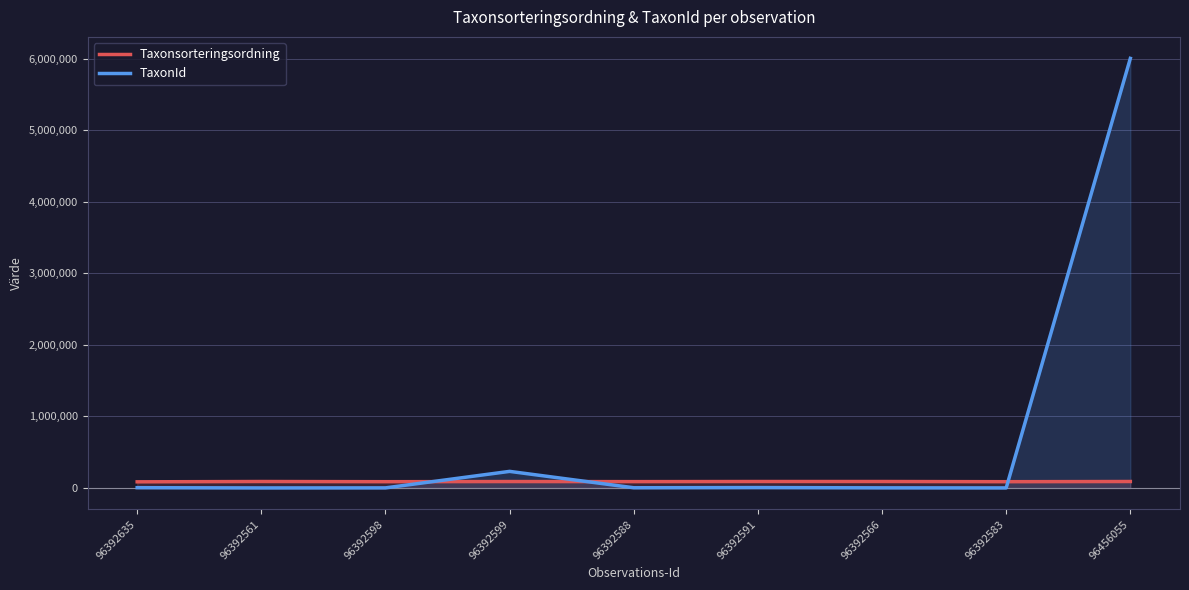

The value of Taxonsorteringsordning at 96392598 is 87982. True or false?

True